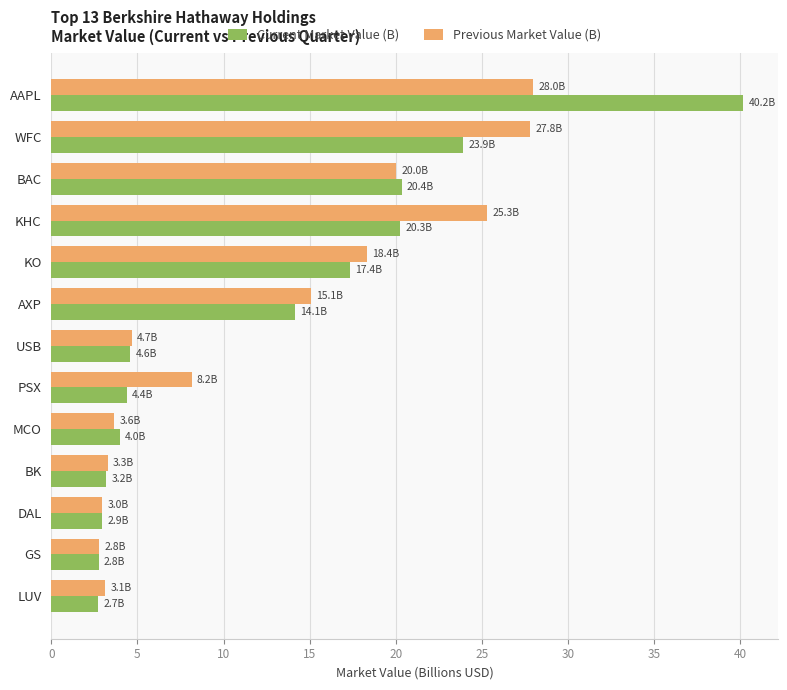

Is it true that Previous Market Value (B) equals 6.3 at KO?

False